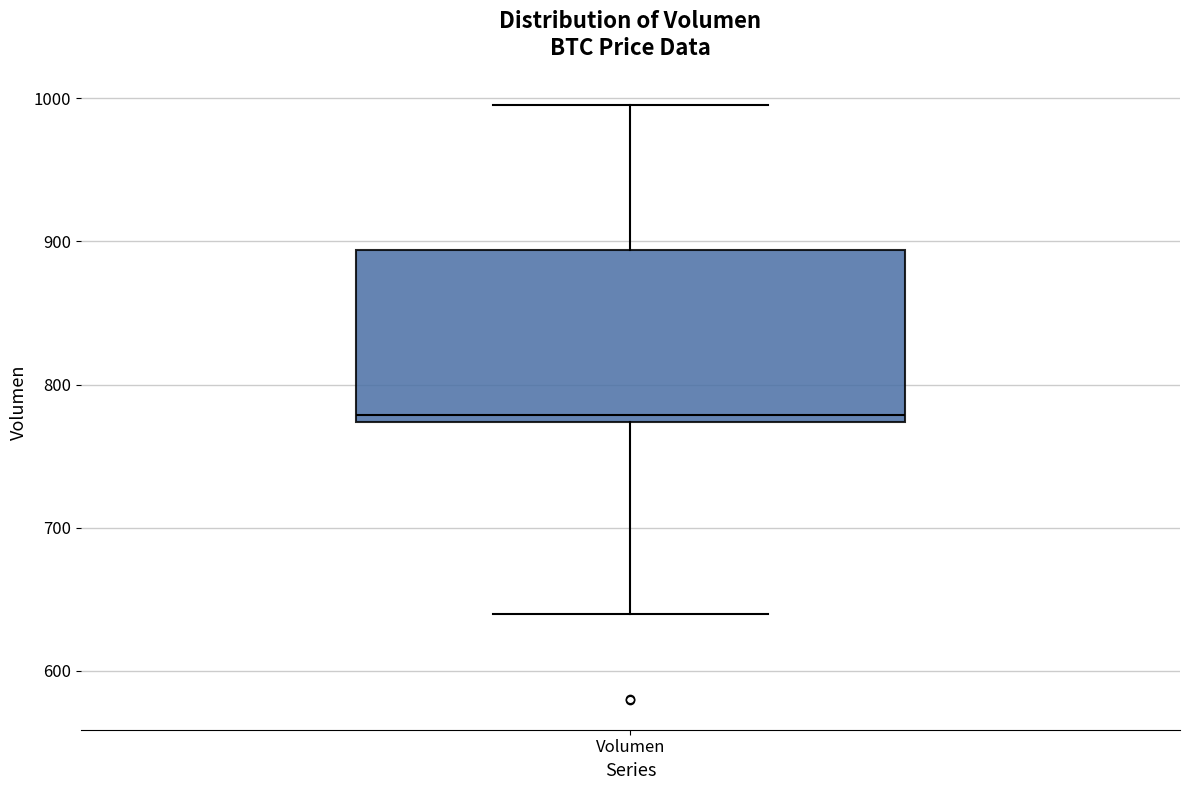

Read this box plot against the y-axis: the position of the median line, the range covered by the box, and the ends of both whiskers. The values are not printed on the chart, so give them approximately, as read against the axis.

median 780, box 770 to 890, whiskers 640 to 1000